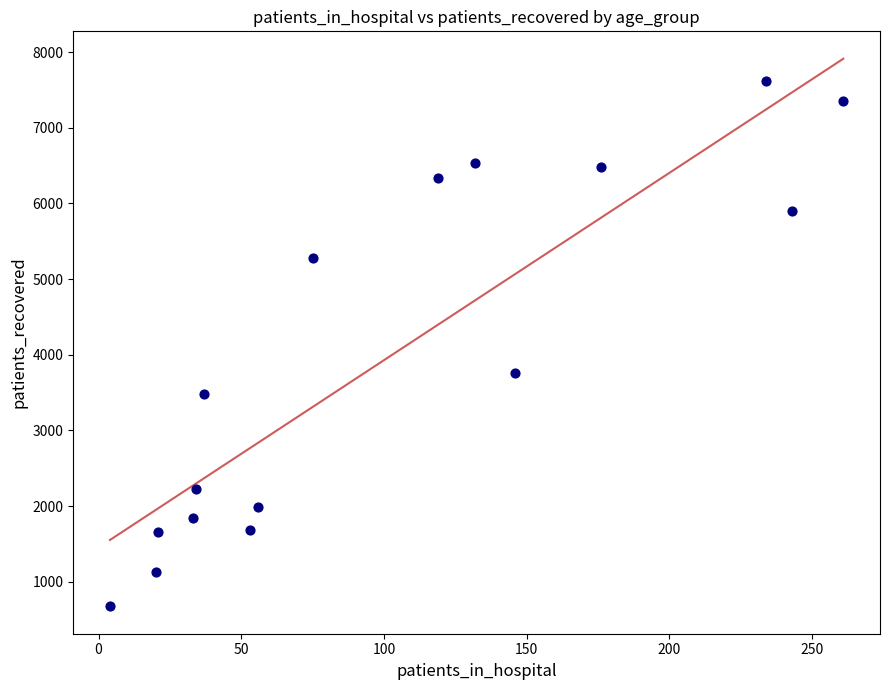

What is the range of Y values (max minus min)?

6942